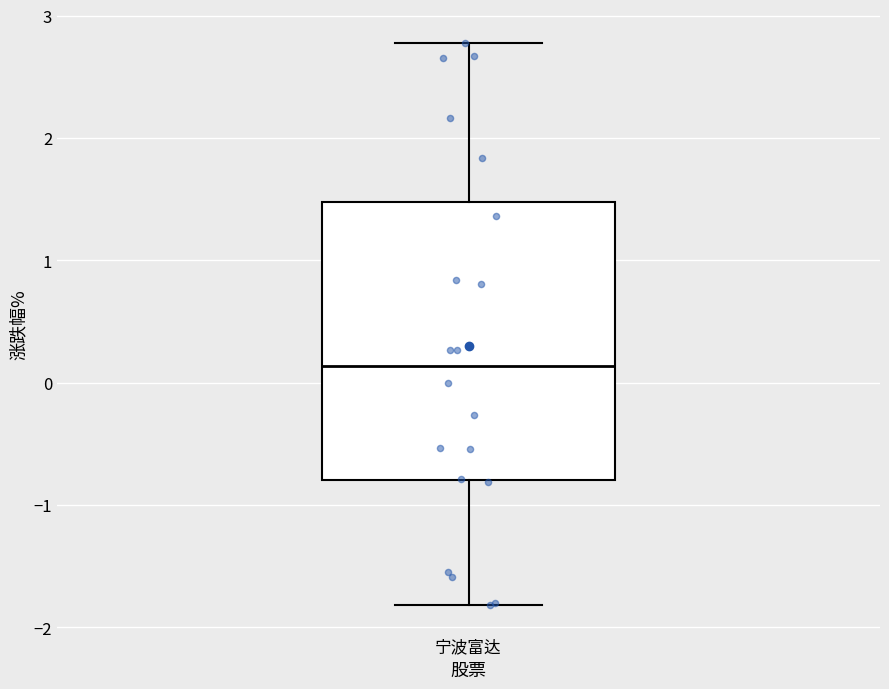

Read this box plot against the y-axis: the position of the median line, the range covered by the box, and the ends of both whiskers. The values are not printed on the chart, so give them approximately, as read against the axis.

median 0.1, box -0.8 to 1.5, whiskers -1.8 to 2.8